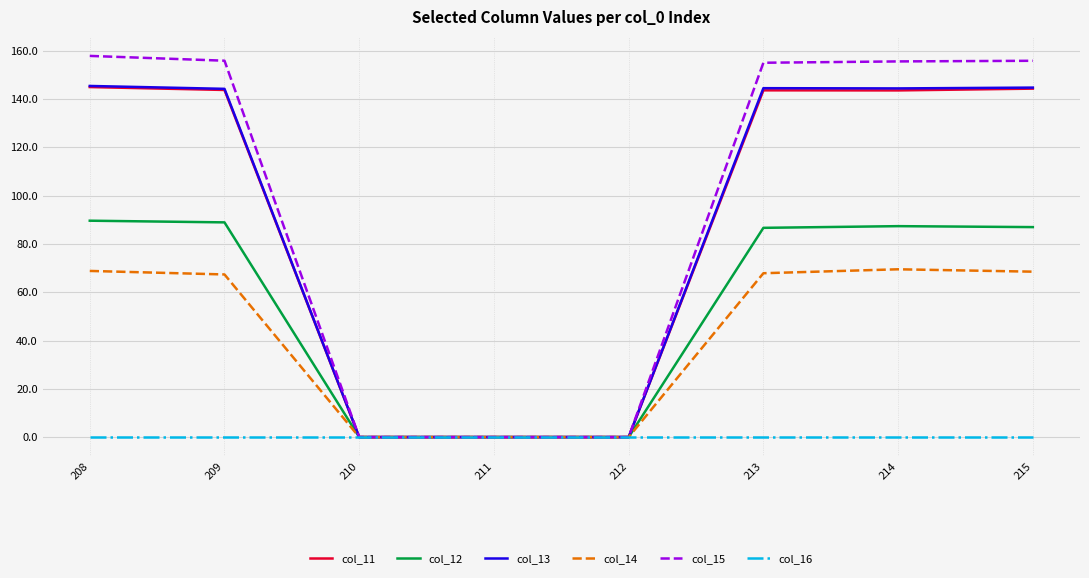

Which series has the largest total across all categories?

col_15